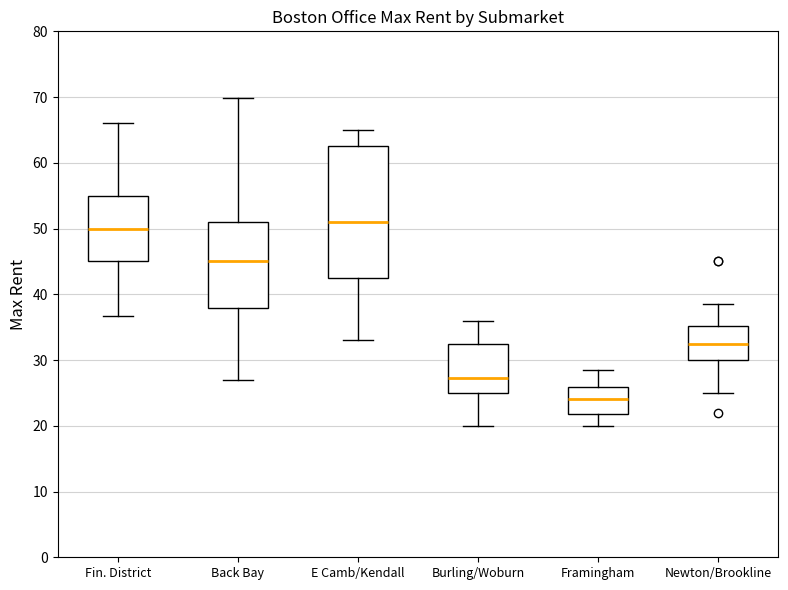

Reading left to right, read every box against the y-axis: the position of its median line, the range the box covers, and the ends of its whiskers. The values are not printed on the chart, so give them approximately, as read against the axis.

Fin. District: median 50, box 45 to 55, whiskers 37 to 66
Back Bay: median 45, box 38 to 51, whiskers 27 to 70
E Camb/Kendall: median 51, box 43 to 63, whiskers 33 to 65
Burling/Woburn: median 27, box 25 to 33, whiskers 20 to 36
Framingham: median 24, box 22 to 26, whiskers 20 to 29
Newton/Brookline: median 33, box 30 to 35, whiskers 25 to 39